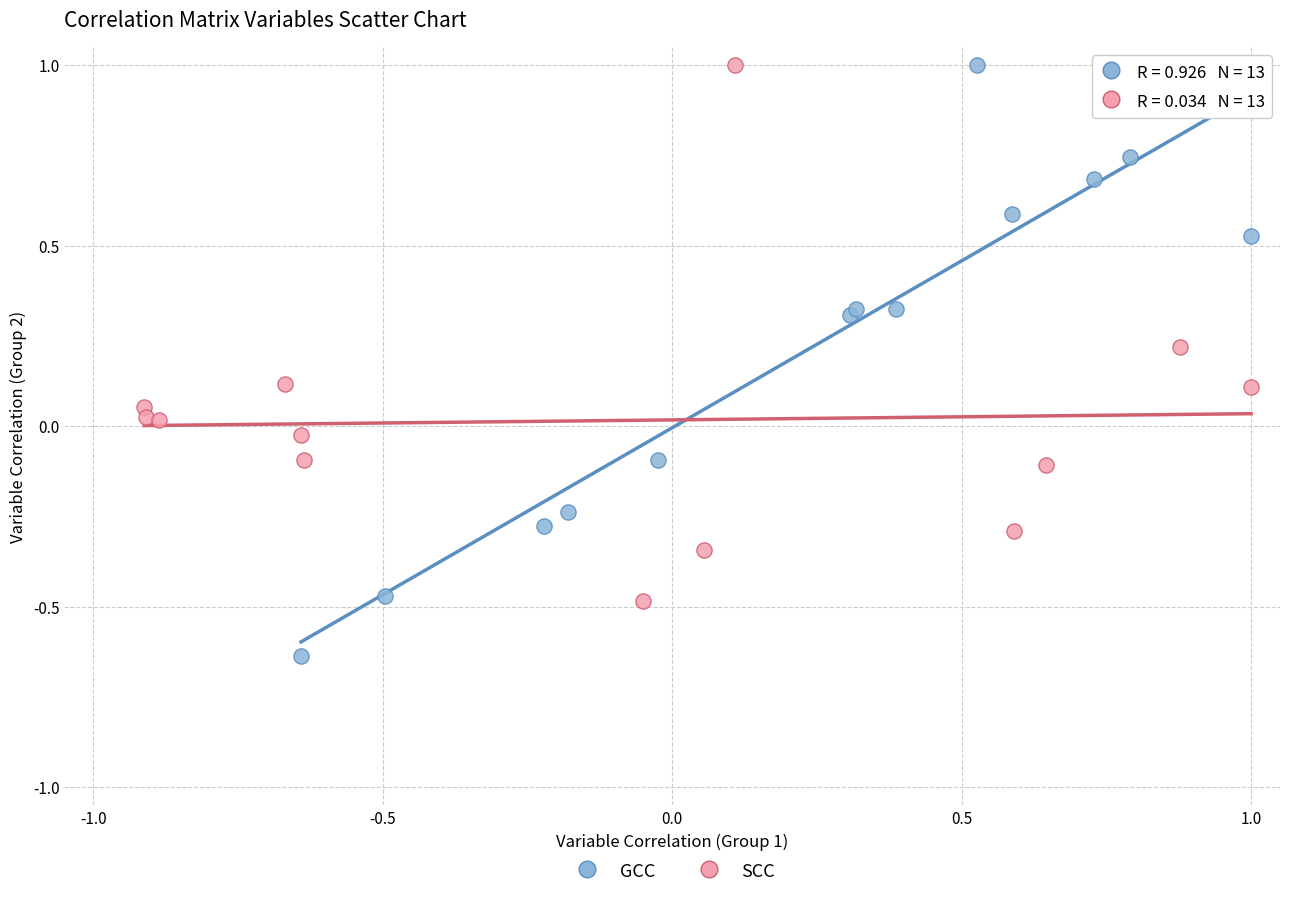

Which series reaches the minimum Y coordinate?

GCC